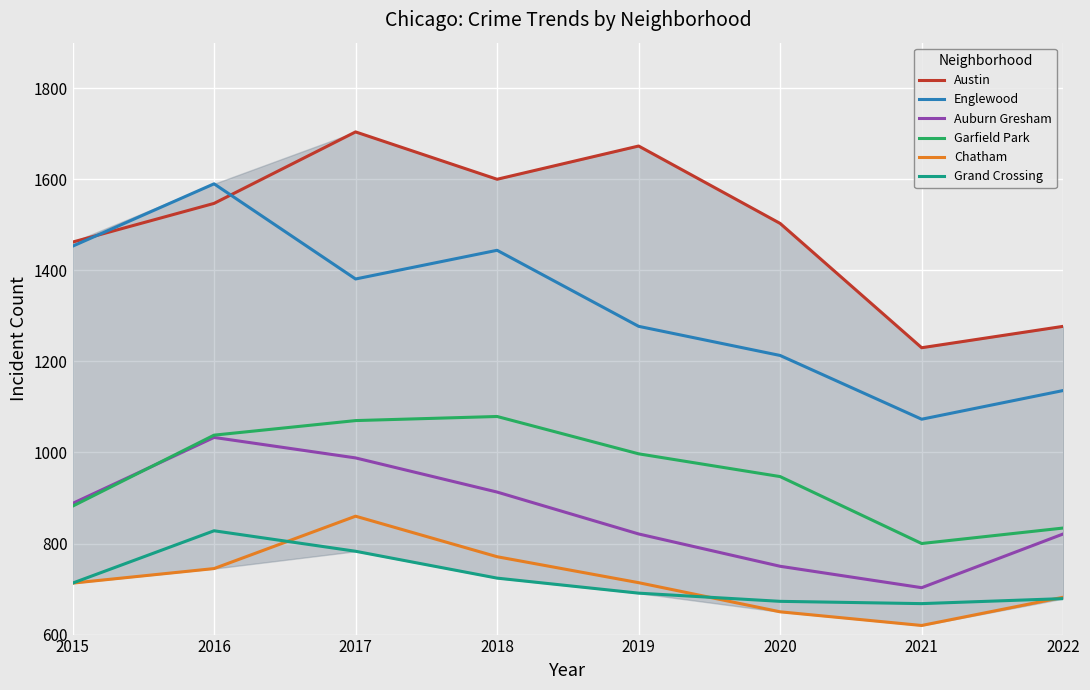

Which label corresponds to the largest value in the chart?

2017